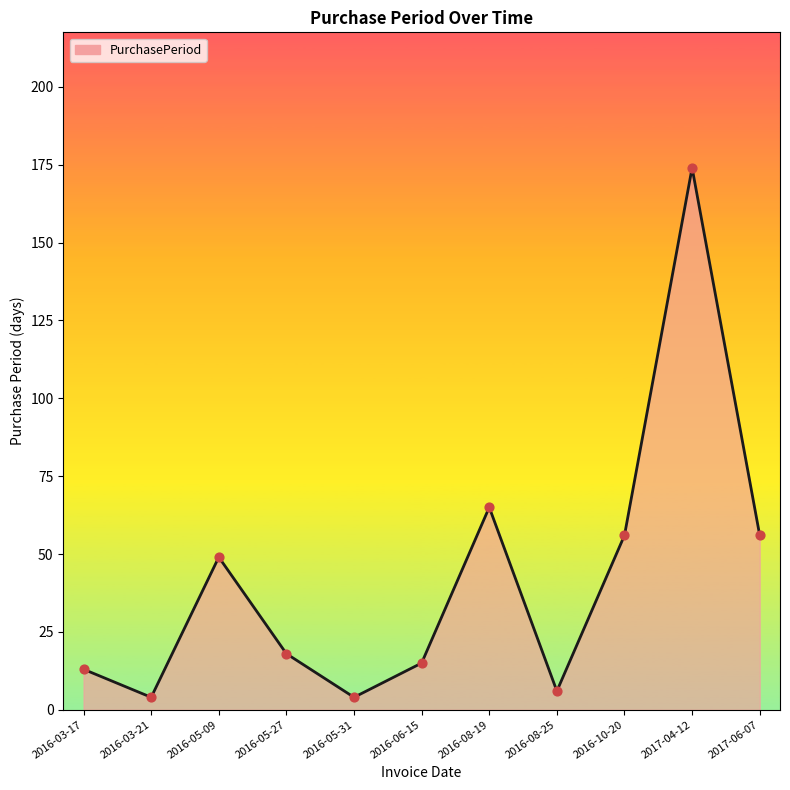

What is the change in value from 2016-08-19 to 2017-04-12?

+109